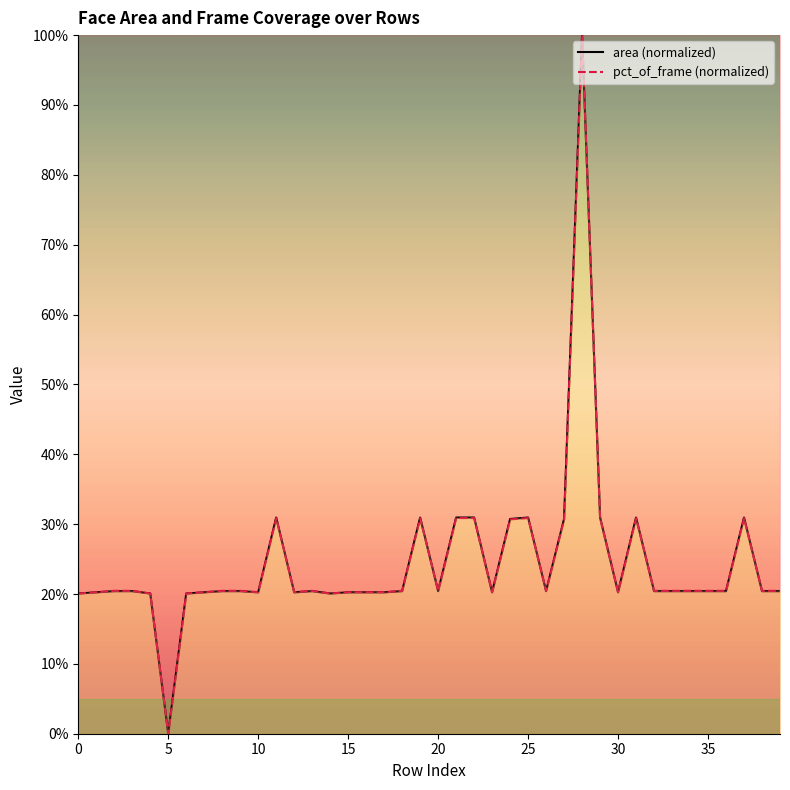

Which series has the largest total across all categories?

pct_of_frame (normalized)